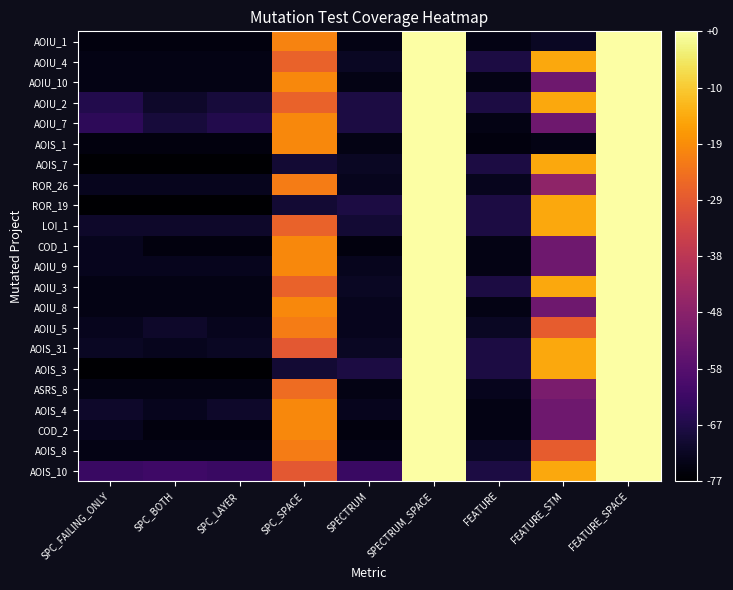

Reading right to left, list all the values displayed in this chart.

AOIU_1: FEATURE_SPACE=76	FEATURE_STM=4	FEATURE=2	SPECTRUM_SPACE=76	SPECTRUM=2	SPC_SPACE=55	SPC_LAYER=1	SPC_BOTH=1	SPC_FAILING_ONLY=1
AOIU_4: FEATURE_SPACE=76	FEATURE_STM=61	FEATURE=8	SPECTRUM_SPACE=76	SPECTRUM=4	SPC_SPACE=49	SPC_LAYER=2	SPC_BOTH=2	SPC_FAILING_ONLY=2
AOIU_10: FEATURE_SPACE=76	FEATURE_STM=23	FEATURE=2	SPECTRUM_SPACE=76	SPECTRUM=2	SPC_SPACE=56	SPC_LAYER=2	SPC_BOTH=2	SPC_FAILING_ONLY=2
AOIU_2: FEATURE_SPACE=76	FEATURE_STM=61	FEATURE=8	SPECTRUM_SPACE=76	SPECTRUM=8	SPC_SPACE=49	SPC_LAYER=7	SPC_BOTH=5	SPC_FAILING_ONLY=9
AOIU_7: FEATURE_SPACE=76	FEATURE_STM=23	FEATURE=2	SPECTRUM_SPACE=76	SPECTRUM=8	SPC_SPACE=56	SPC_LAYER=9	SPC_BOTH=7	SPC_FAILING_ONLY=11
AOIS_1: FEATURE_SPACE=76	FEATURE_STM=2	FEATURE=1	SPECTRUM_SPACE=76	SPECTRUM=2	SPC_SPACE=56	SPC_LAYER=1	SPC_BOTH=1	SPC_FAILING_ONLY=1
AOIS_7: FEATURE_SPACE=76	FEATURE_STM=61	FEATURE=8	SPECTRUM_SPACE=76	SPECTRUM=4	SPC_SPACE=6	SPC_LAYER=-1	SPC_BOTH=-1	SPC_FAILING_ONLY=-1
ROR_26: FEATURE_SPACE=76	FEATURE_STM=29	FEATURE=3	SPECTRUM_SPACE=76	SPECTRUM=3	SPC_SPACE=54	SPC_LAYER=3	SPC_BOTH=3	SPC_FAILING_ONLY=3
ROR_19: FEATURE_SPACE=76	FEATURE_STM=61	FEATURE=8	SPECTRUM_SPACE=76	SPECTRUM=8	SPC_SPACE=6	SPC_LAYER=-1	SPC_BOTH=-1	SPC_FAILING_ONLY=-1
LOI_1: FEATURE_SPACE=76	FEATURE_STM=61	FEATURE=8	SPECTRUM_SPACE=76	SPECTRUM=6	SPC_SPACE=49	SPC_LAYER=5	SPC_BOTH=5	SPC_FAILING_ONLY=5
COD_1: FEATURE_SPACE=76	FEATURE_STM=23	FEATURE=2	SPECTRUM_SPACE=76	SPECTRUM=1	SPC_SPACE=56	SPC_LAYER=1	SPC_BOTH=1	SPC_FAILING_ONLY=3
AOIU_9: FEATURE_SPACE=76	FEATURE_STM=23	FEATURE=2	SPECTRUM_SPACE=76	SPECTRUM=3	SPC_SPACE=56	SPC_LAYER=3	SPC_BOTH=3	SPC_FAILING_ONLY=3
AOIU_3: FEATURE_SPACE=76	FEATURE_STM=61	FEATURE=8	SPECTRUM_SPACE=76	SPECTRUM=4	SPC_SPACE=49	SPC_LAYER=2	SPC_BOTH=2	SPC_FAILING_ONLY=2
AOIU_8: FEATURE_SPACE=76	FEATURE_STM=23	FEATURE=2	SPECTRUM_SPACE=76	SPECTRUM=3	SPC_SPACE=56	SPC_LAYER=2	SPC_BOTH=2	SPC_FAILING_ONLY=2
AOIU_5: FEATURE_SPACE=76	FEATURE_STM=48	FEATURE=4	SPECTRUM_SPACE=76	SPECTRUM=3	SPC_SPACE=54	SPC_LAYER=3	SPC_BOTH=5	SPC_FAILING_ONLY=3
AOIS_31: FEATURE_SPACE=76	FEATURE_STM=61	FEATURE=8	SPECTRUM_SPACE=76	SPECTRUM=4	SPC_SPACE=47	SPC_LAYER=4	SPC_BOTH=3	SPC_FAILING_ONLY=4
AOIS_3: FEATURE_SPACE=76	FEATURE_STM=61	FEATURE=8	SPECTRUM_SPACE=76	SPECTRUM=8	SPC_SPACE=6	SPC_LAYER=-1	SPC_BOTH=-1	SPC_FAILING_ONLY=-1
ASRS_8: FEATURE_SPACE=76	FEATURE_STM=25	FEATURE=3	SPECTRUM_SPACE=76	SPECTRUM=2	SPC_SPACE=51	SPC_LAYER=2	SPC_BOTH=2	SPC_FAILING_ONLY=2
AOIS_4: FEATURE_SPACE=76	FEATURE_STM=23	FEATURE=2	SPECTRUM_SPACE=76	SPECTRUM=3	SPC_SPACE=56	SPC_LAYER=5	SPC_BOTH=3	SPC_FAILING_ONLY=5
COD_2: FEATURE_SPACE=76	FEATURE_STM=23	FEATURE=2	SPECTRUM_SPACE=76	SPECTRUM=1	SPC_SPACE=56	SPC_LAYER=1	SPC_BOTH=1	SPC_FAILING_ONLY=3
AOIS_8: FEATURE_SPACE=76	FEATURE_STM=48	FEATURE=4	SPECTRUM_SPACE=76	SPECTRUM=2	SPC_SPACE=54	SPC_LAYER=2	SPC_BOTH=2	SPC_FAILING_ONLY=2
AOIS_10: FEATURE_SPACE=76	FEATURE_STM=61	FEATURE=8	SPECTRUM_SPACE=76	SPECTRUM=13	SPC_SPACE=47	SPC_LAYER=13	SPC_BOTH=14	SPC_FAILING_ONLY=13